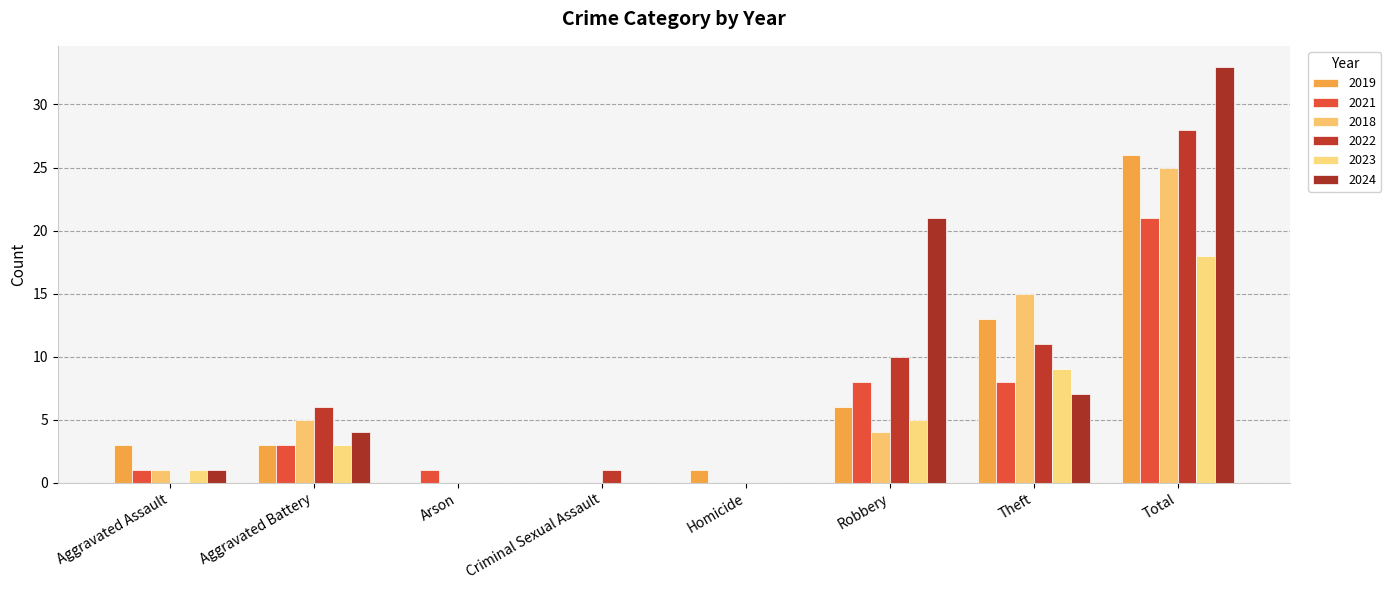

What are all the series names shown in the legend?

2019, 2021, 2018, 2022, 2023, 2024